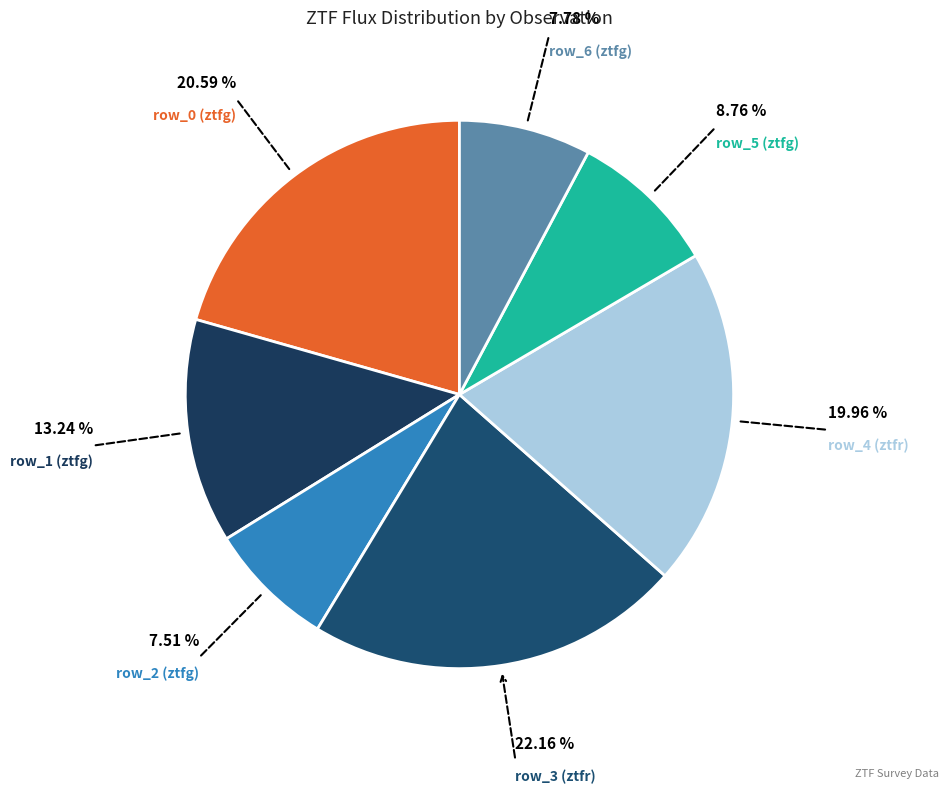

Do row_4 (ztfr) and row_0 (ztfg) together represent more than half of the pie?

No